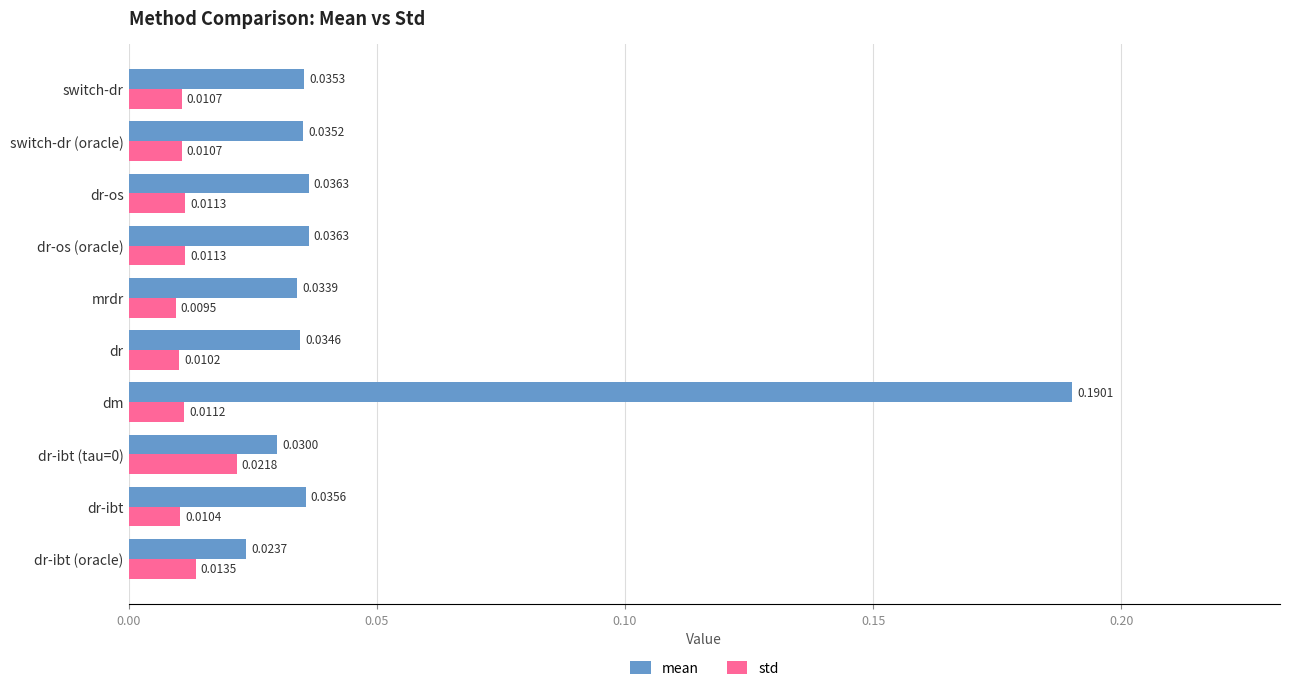

At how many categories does at least one series exceed 0?

10